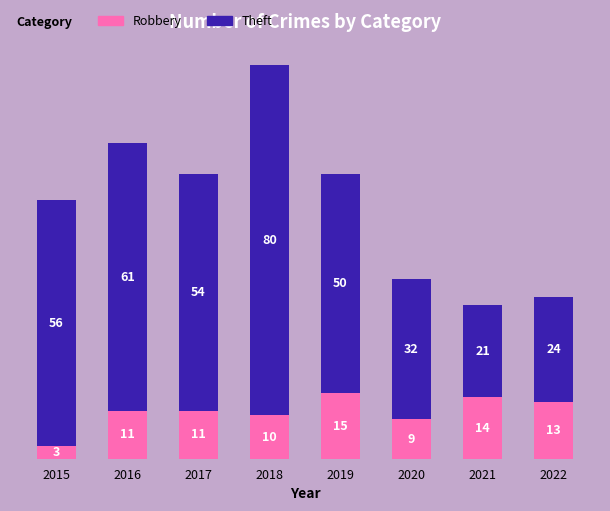

Reading right to left, what are the values for Robbery?

2022=13	2021=14	2020=9	2019=15	2018=10	2017=11	2016=11	2015=3